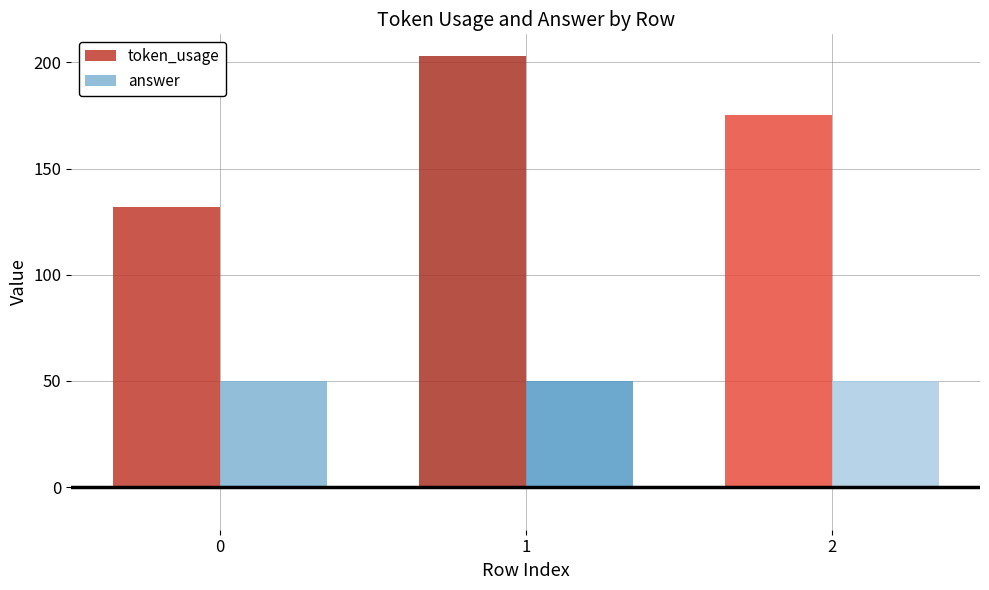

The token_usage series shows 134 at 1. True or false?

False